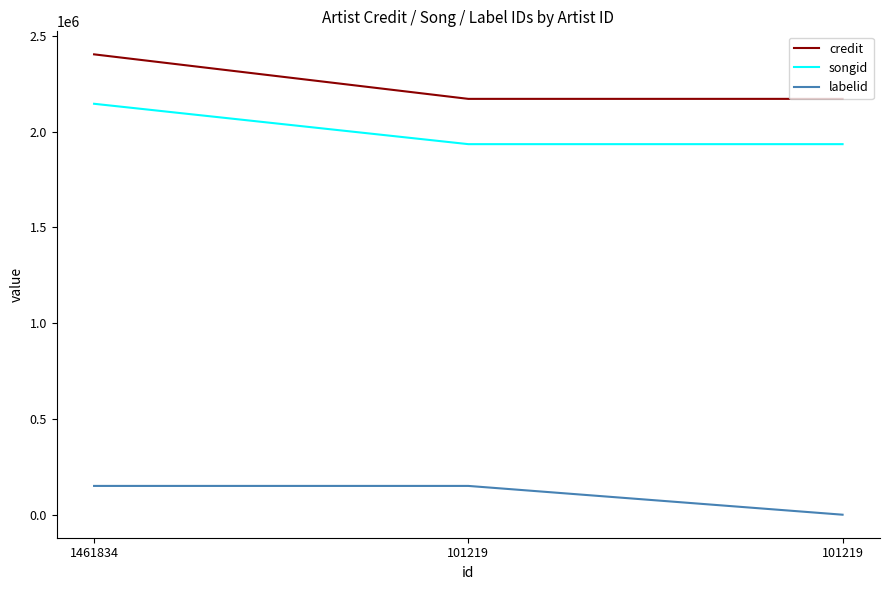

What is the greatest value displayed?

2403392